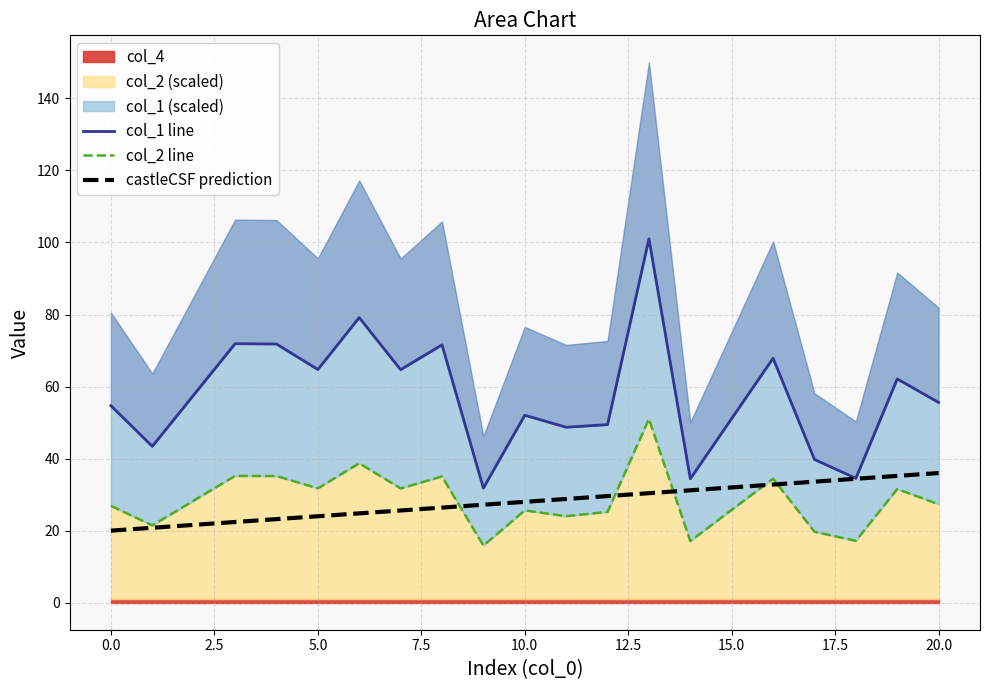

True or false: col_2 has more than 0 points higher than both neighbors.

True